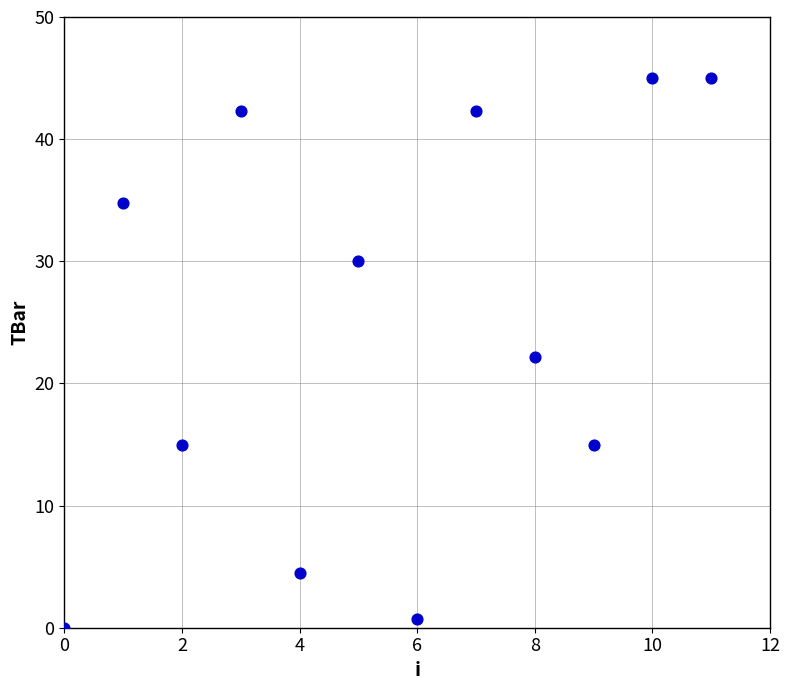

What is the average Y value?

24.7